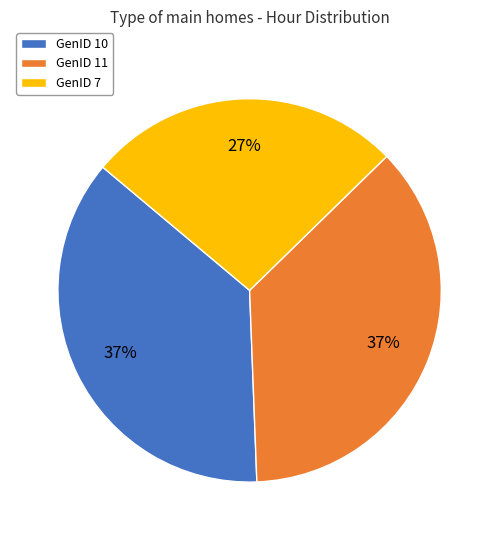

What is the smallest slice in the pie chart?

GenID 7